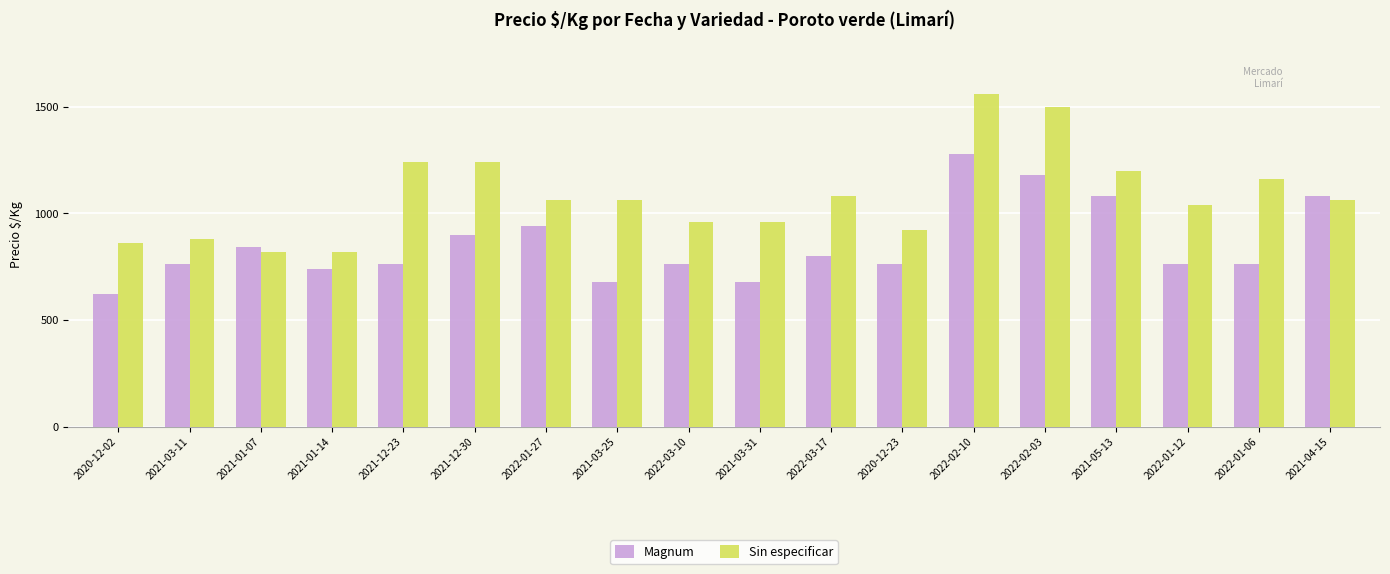

What is the label of the 2nd bar from the left?

2021-03-11